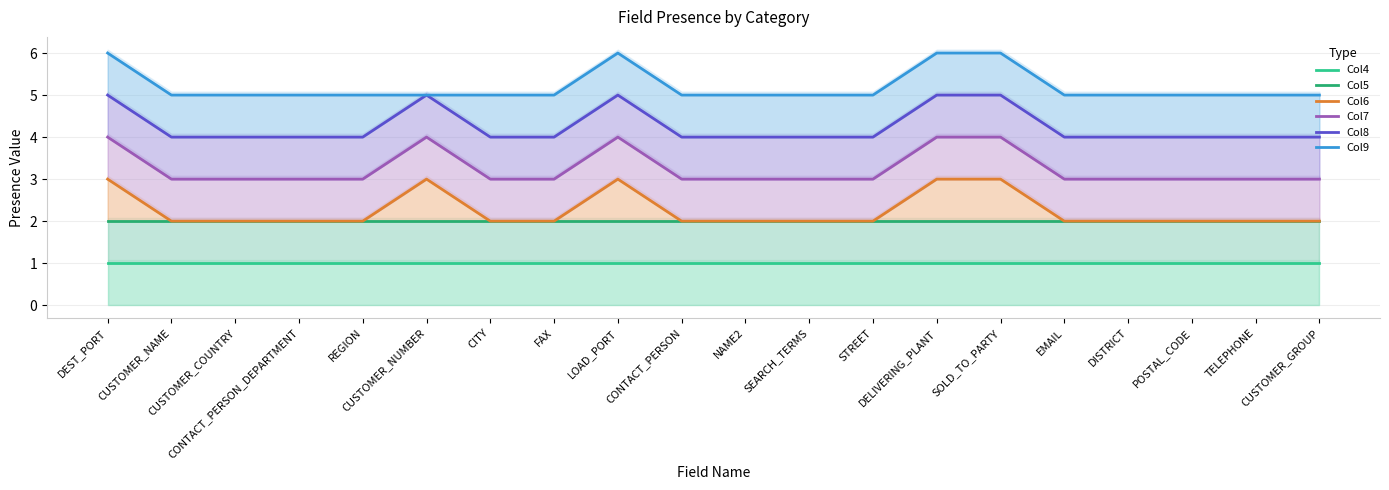

True or false: Col6 and Col7 cross at least once.

False